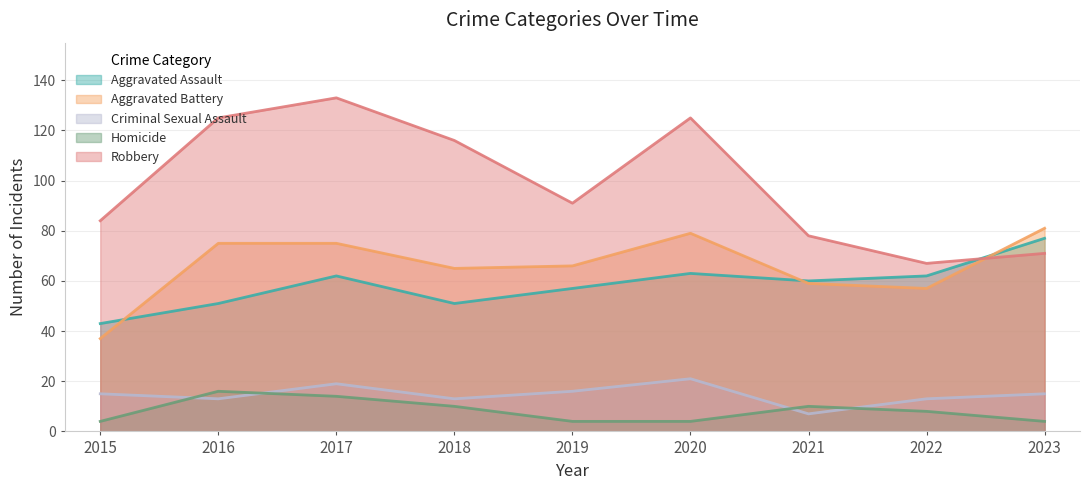

What is the average value of the Aggravated Battery series?

66